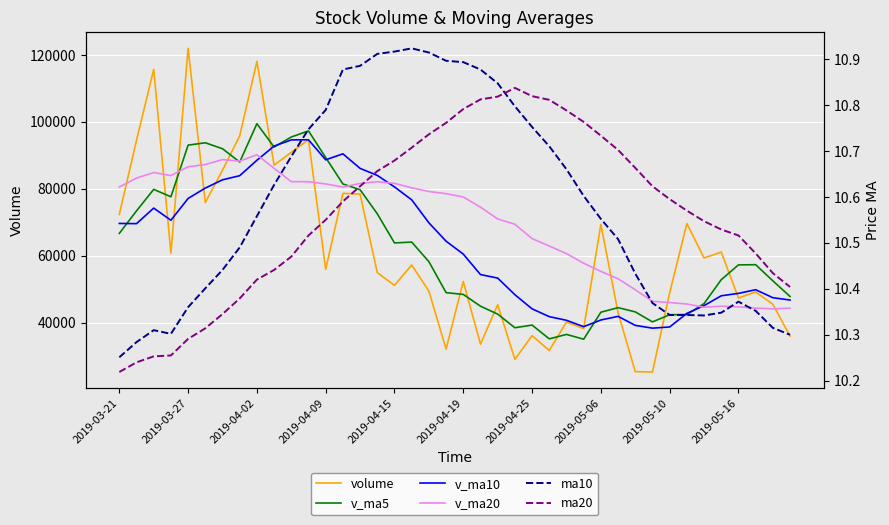

Is the value of v_ma10 at 2019-04-02 greater than the value of volume at 31?

Yes